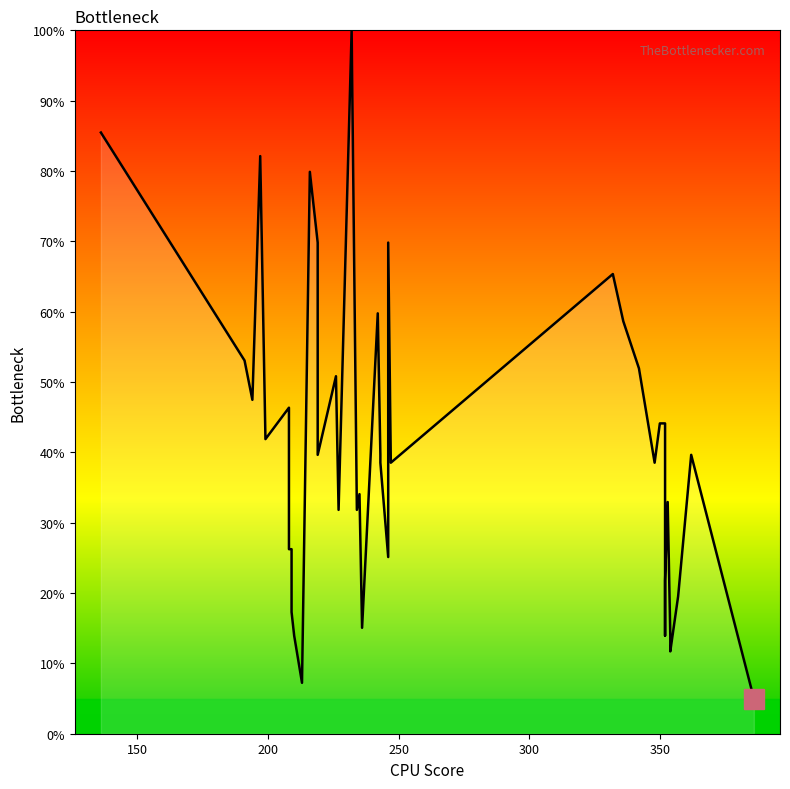

What is the maximum value shown in the chart?

100.0